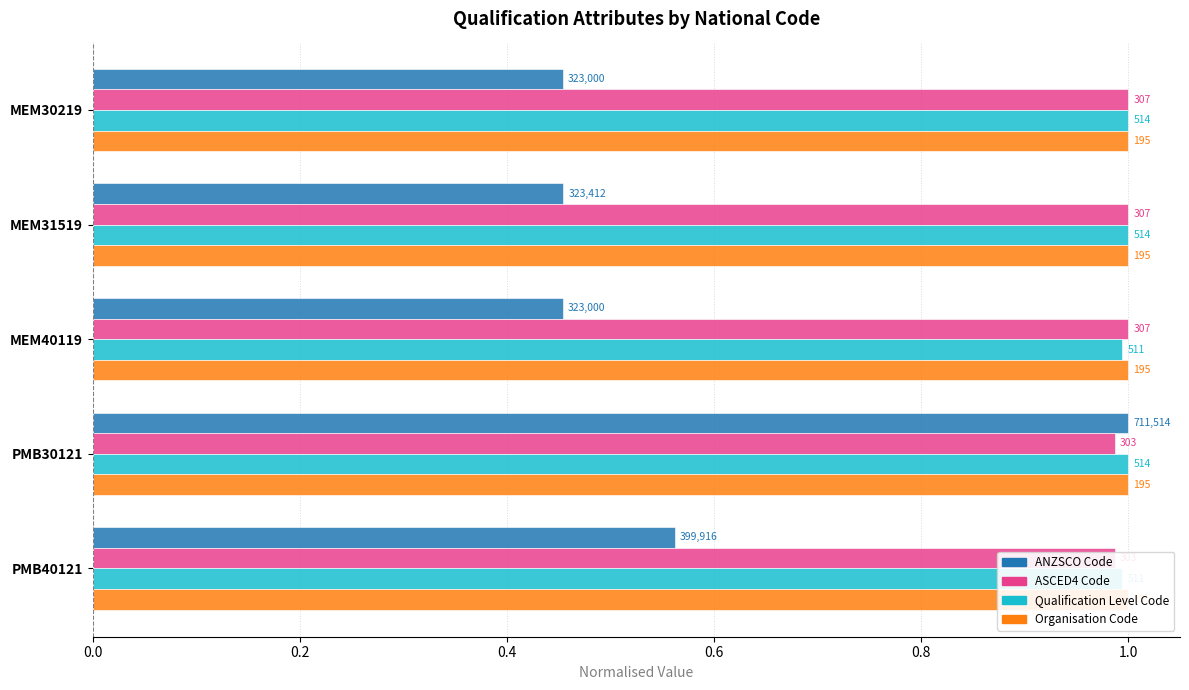

Is the value of ASCED4 Code at 0.2 greater than the value of Organisation Code at 0.0?

Yes